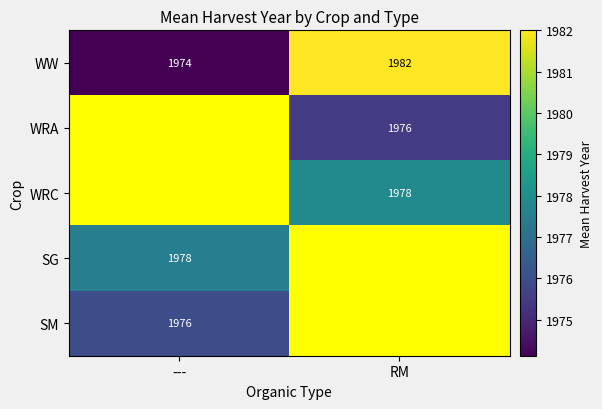

What is the spread (max minus min) of values at RM?

6.5